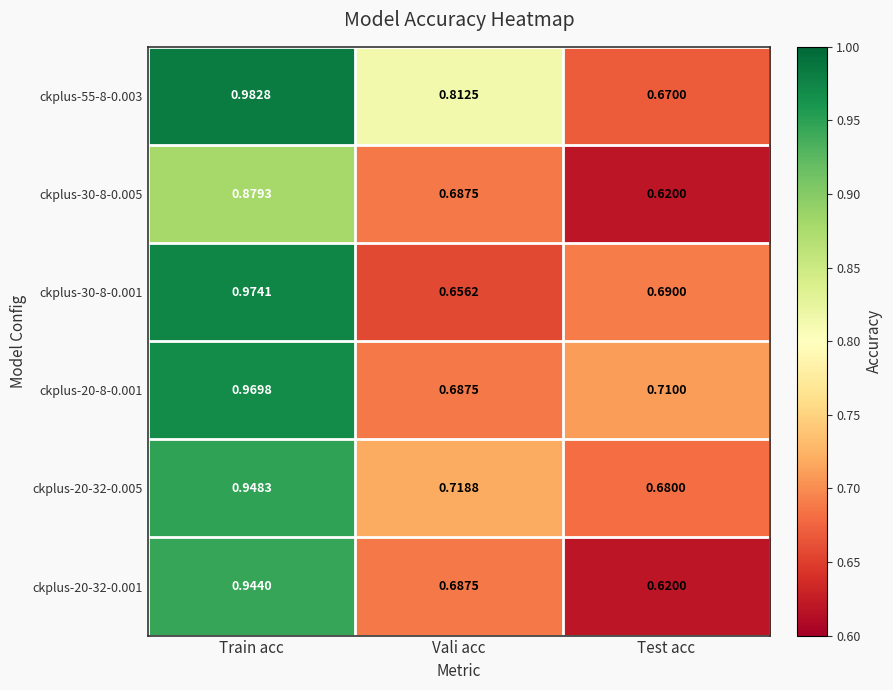

At which label does ckplus-55-8-0.003 reach its peak?

Train acc